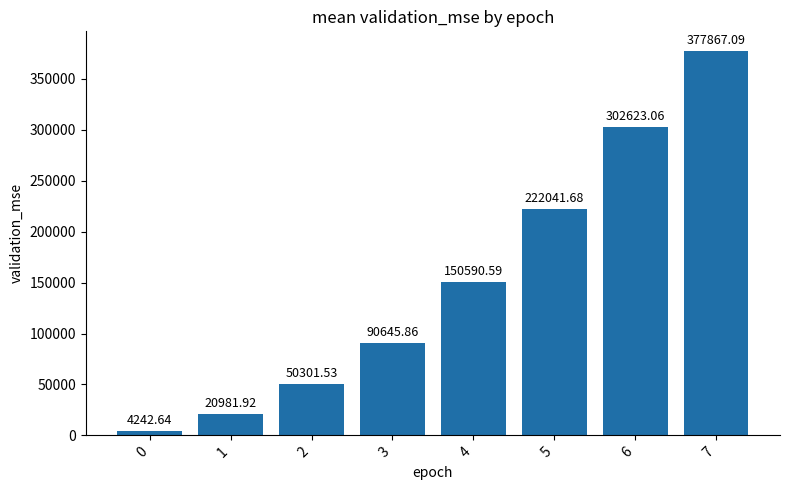

Count the number of data series in this chart.

1